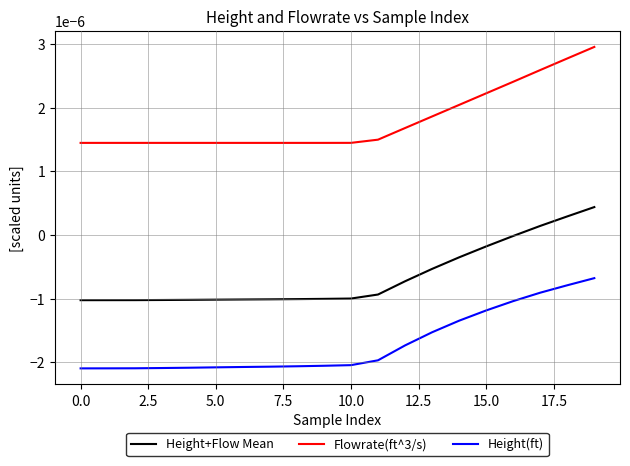

True or false: Height(ft) and Flowrate(ft^3/s) cross at least once.

False